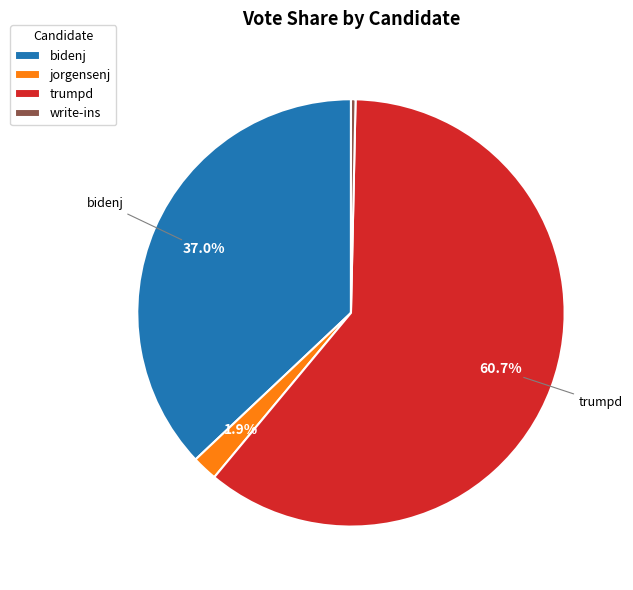

Rank the categories by value from lowest to highest.

write-ins, jorgensenj, bidenj, trumpd